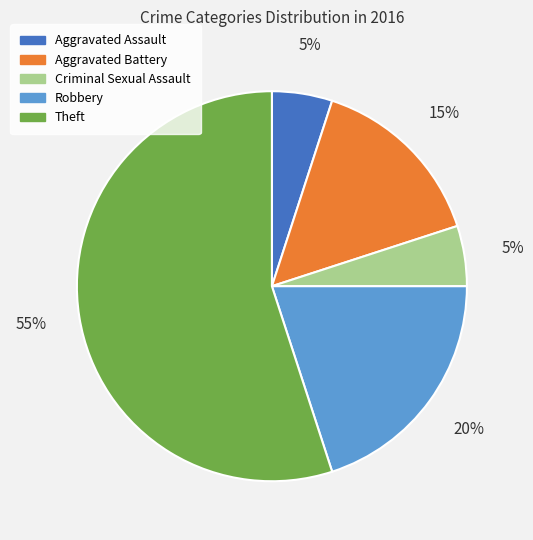

Does any single category account for the majority?

Yes